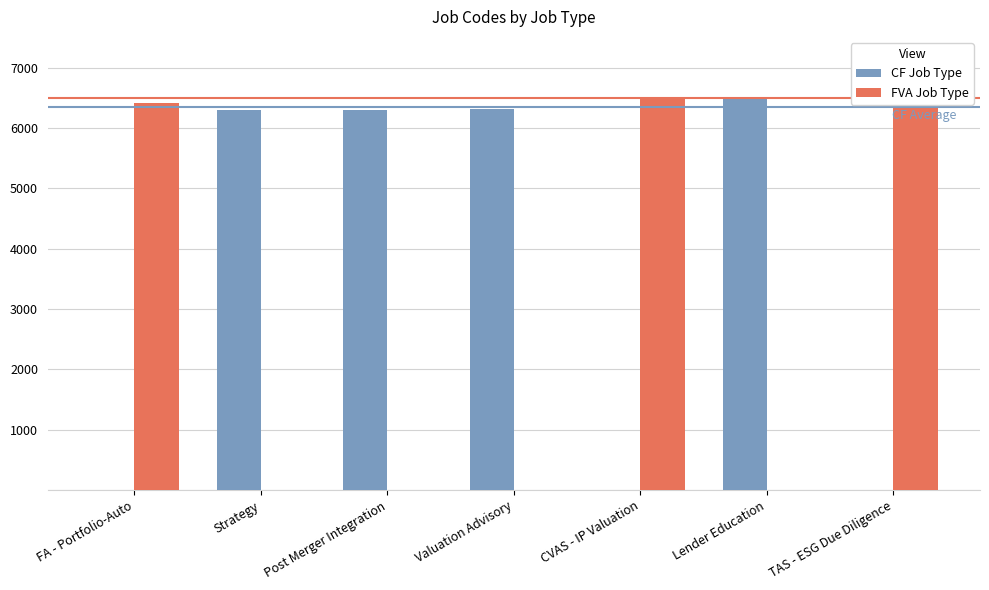

What are all the series names shown in the legend?

CF Job Type, FVA Job Type